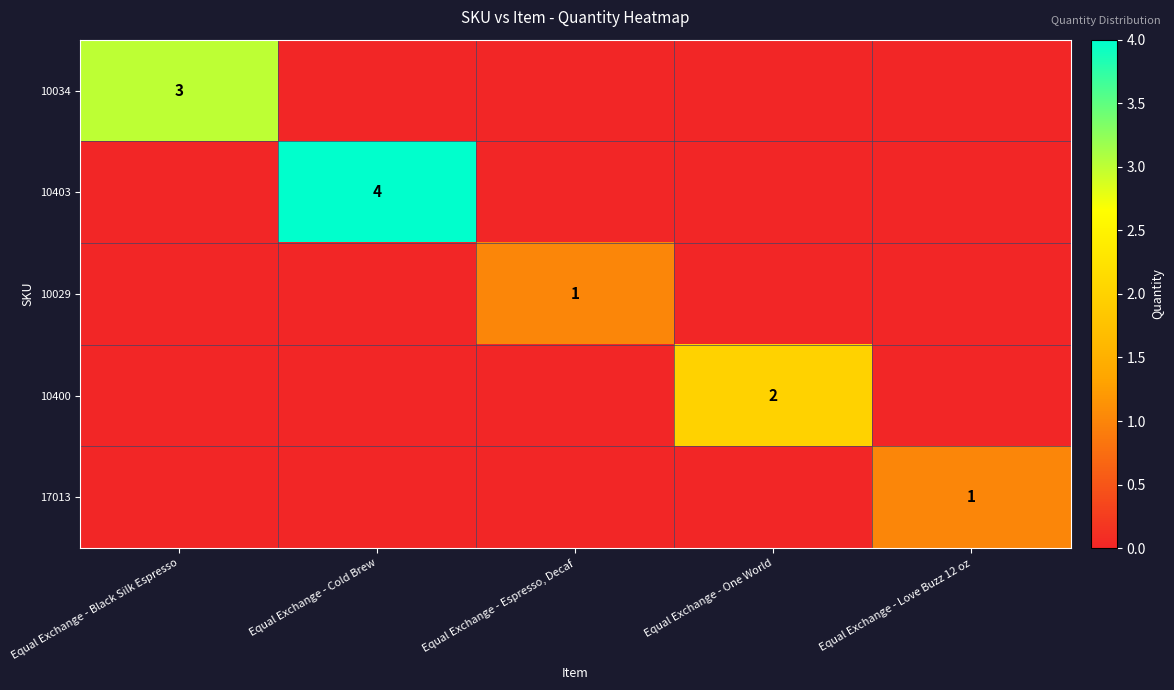

Is it true that 17013 equals 2 at Equal Exchange - Love Buzz 12 oz?

False